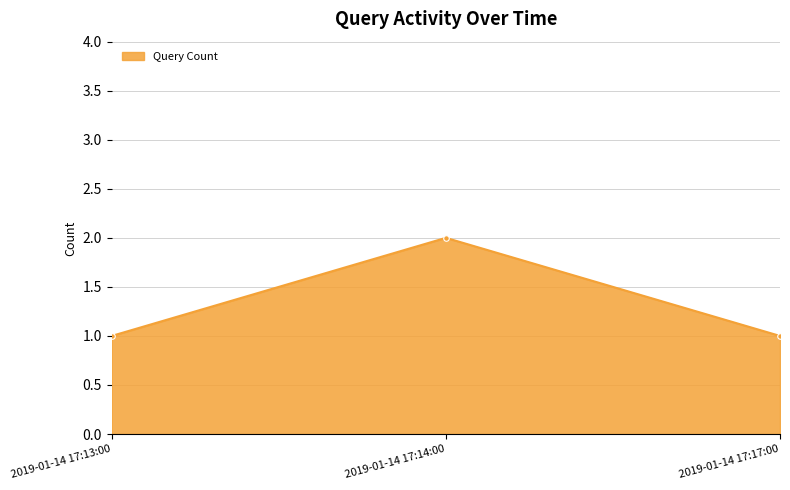

Does the chart display data point markers on the line(s)?

Yes